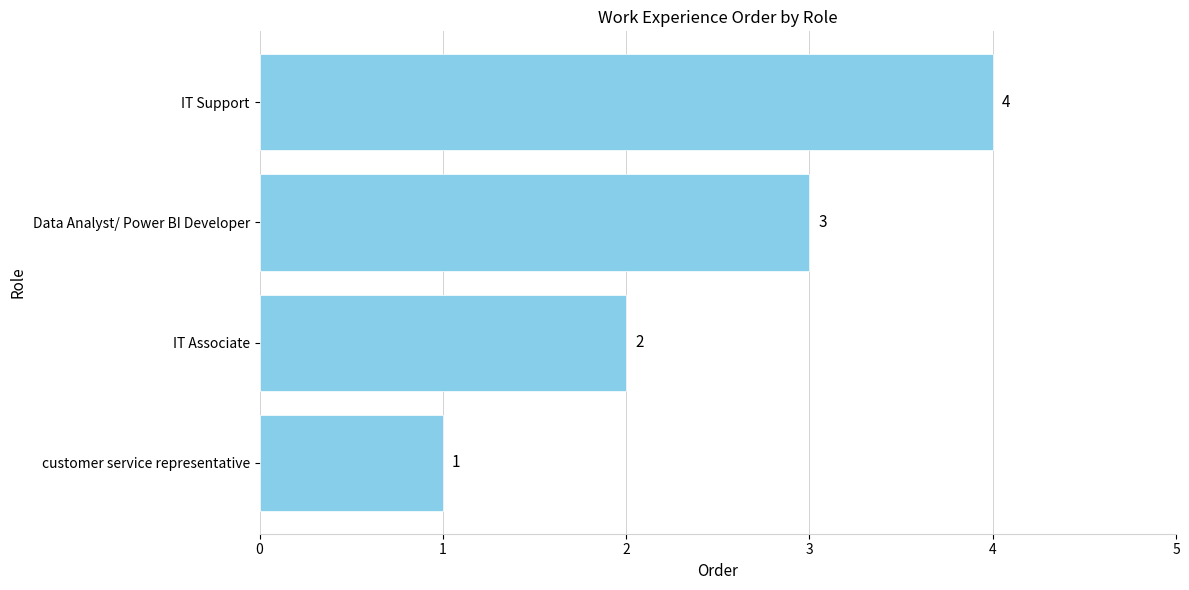

List the labels in order of value, largest first.

IT Support, Data Analyst/ Power BI Developer, IT Associate, customer service representative